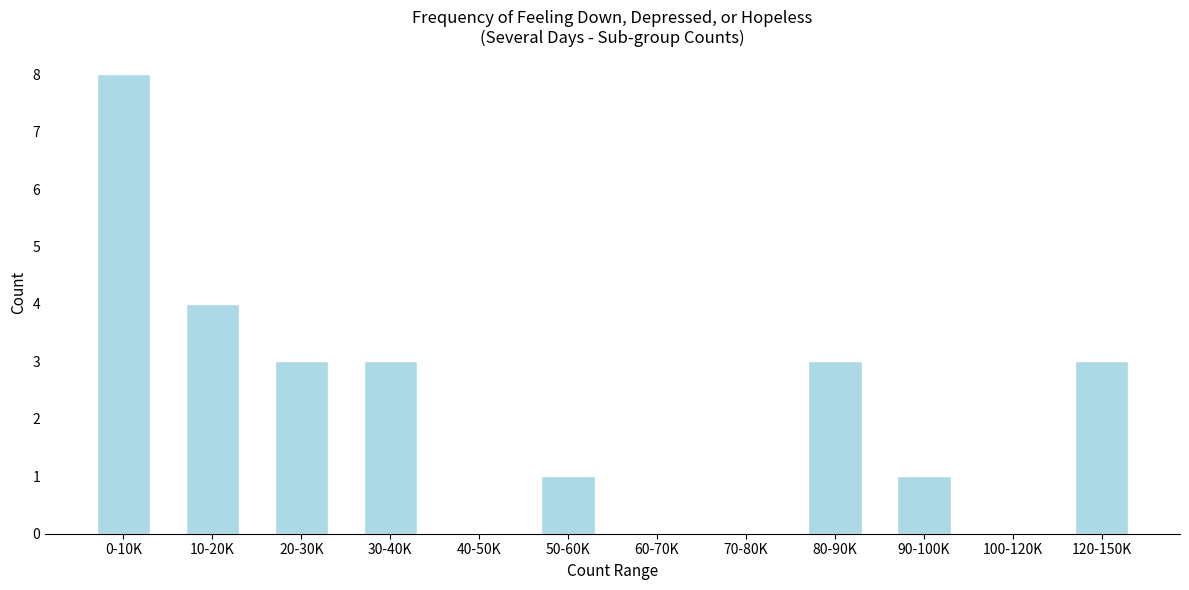

Reading left to right, list all the values displayed in this chart.

0-10K=8	10-20K=4	20-30K=3	30-40K=3	40-50K=0	50-60K=1	60-70K=0	70-80K=0	80-90K=3	90-100K=1	100-120K=0	120-150K=3